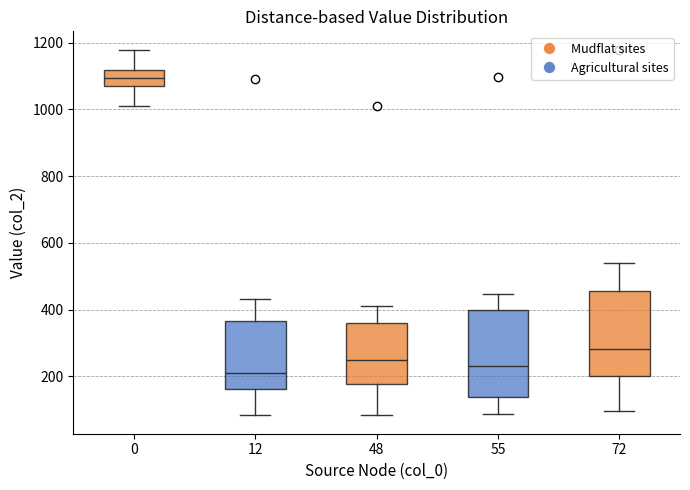

Reading left to right, read every box against the y-axis: the position of its median line, the range the box covers, and the ends of its whiskers. The values are not printed on the chart, so give them approximately, as read against the axis.

0: median 1100, box 1080 to 1120, whiskers 1000 to 1180
12: median 200, box 160 to 360, whiskers 80 to 440
48: median 260, box 180 to 360, whiskers 80 to 420
55: median 240, box 140 to 400, whiskers 80 to 440
72: median 280, box 200 to 460, whiskers 100 to 540